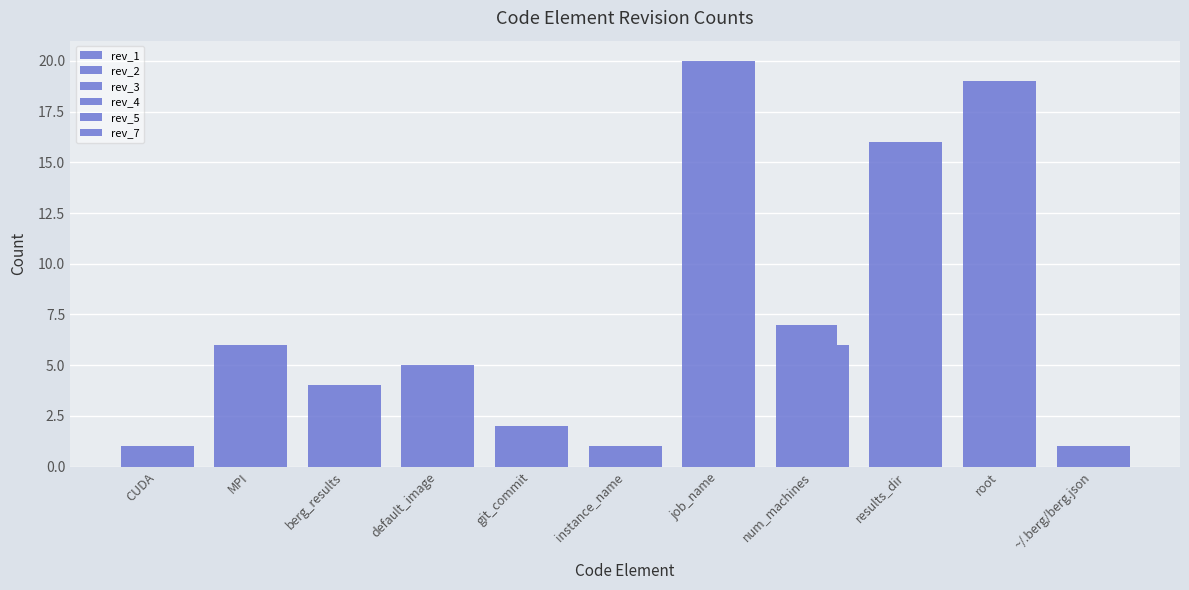

The value of rev_3 at job_name is 10. True or false?

False